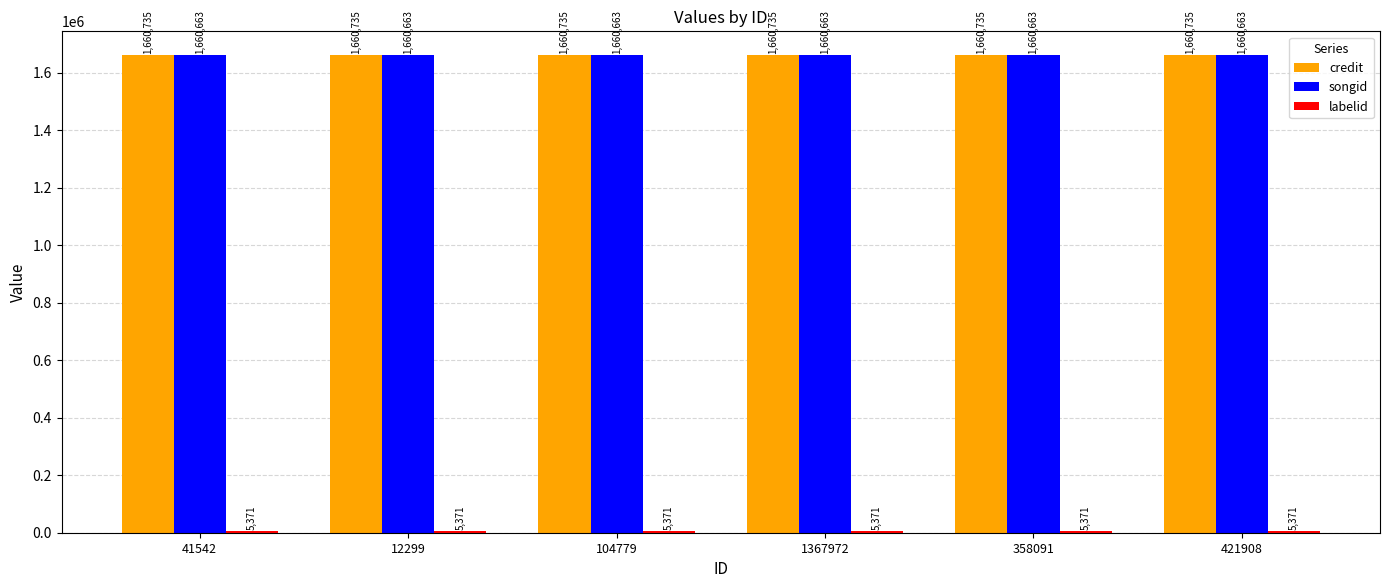

What is the maximum value shown in the chart?

1660735